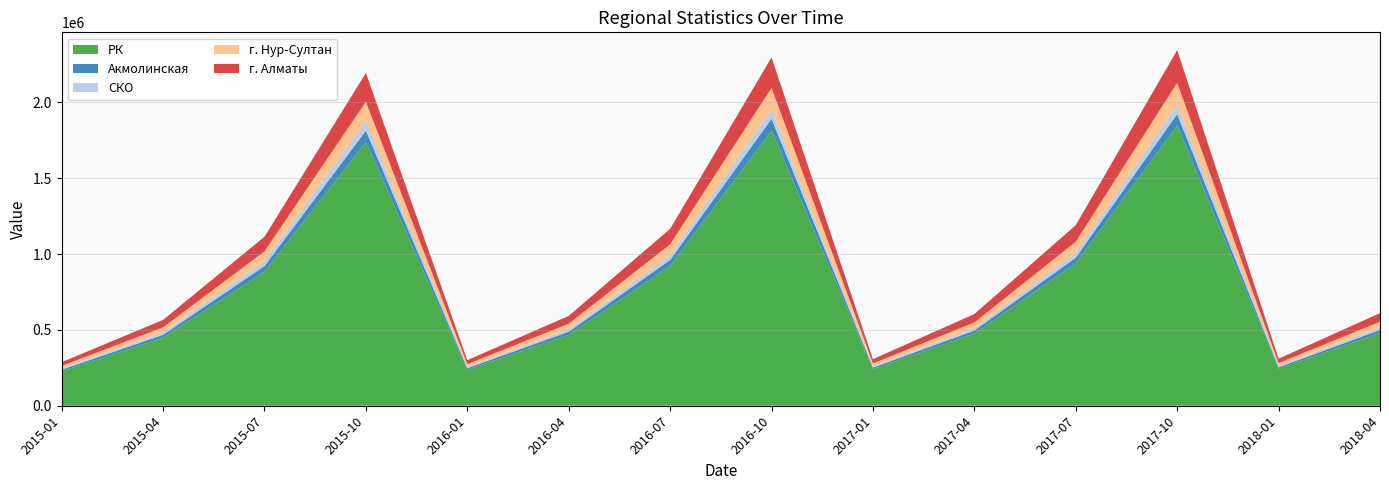

Reading left to right, list all the values displayed in this chart.

РК: 2015-01=227779.0	2015-04=448575.8	2015-07=883401.2	2015-10=1739723.2	2016-01=237550.3	2016-04=467818.9	2016-07=921297.6	2016-10=1814354.4	2017-01=241954.4	2017-04=476492.1	2017-07=938378.1	2017-10=1847991.8	2018-01=243884.2	2018-04=480292.6
Акмолинская: 2015-01=9758.8	2015-04=19218.5	2015-07=37847.9	2015-10=74535.7	2016-01=10293.8	2016-04=20272.0	2016-07=39922.5	2016-10=78621.3	2017-01=9856.5	2017-04=19410.9	2017-07=38226.7	2017-10=75281.7	2018-01=9801.2	2018-04=19301.9
СКО: 2015-01=8155.0	2015-04=16060.0	2015-07=31627.7	2015-10=62286.0	2016-01=8089.5	2016-04=15931.0	2016-07=31373.7	2016-10=61785.7	2017-01=8120.8	2017-04=15992.6	2017-07=31494.9	2017-10=62024.4	2018-01=8245.7	2018-04=16238.6
г. Нур-Султан: 2015-01=16793.2	2015-04=33071.6	2015-07=65129.4	2015-10=128262.3	2016-01=18533.1	2016-04=36498.1	2016-07=71877.3	2016-10=141551.4	2017-01=18879.4	2017-04=37180.1	2017-07=73220.5	2017-10=144196.6	2018-01=19304.8	2018-04=38017.9
г. Алматы: 2015-01=24874.8	2015-04=48987.2	2015-07=96472.7	2015-10=189988.2	2016-01=26274.8	2016-04=51744.3	2016-07=101902.4	2016-10=200681.1	2017-01=28269.3	2017-04=55672.1	2017-07=109637.7	2017-10=215914.6	2018-01=28970.0	2018-04=57052.0